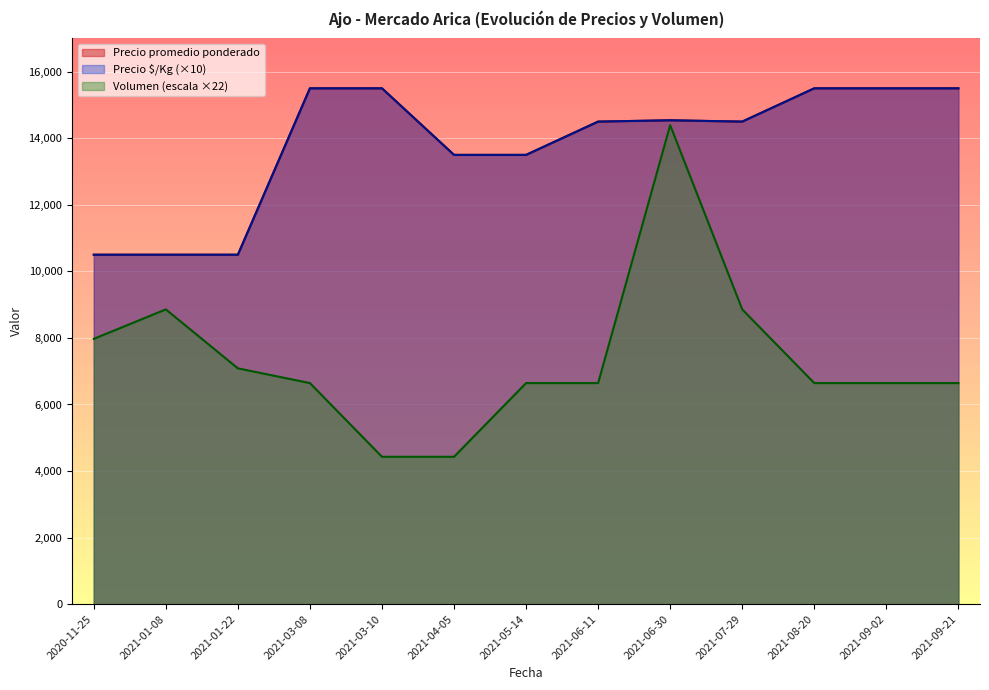

What is the smallest value displayed?

4428.6